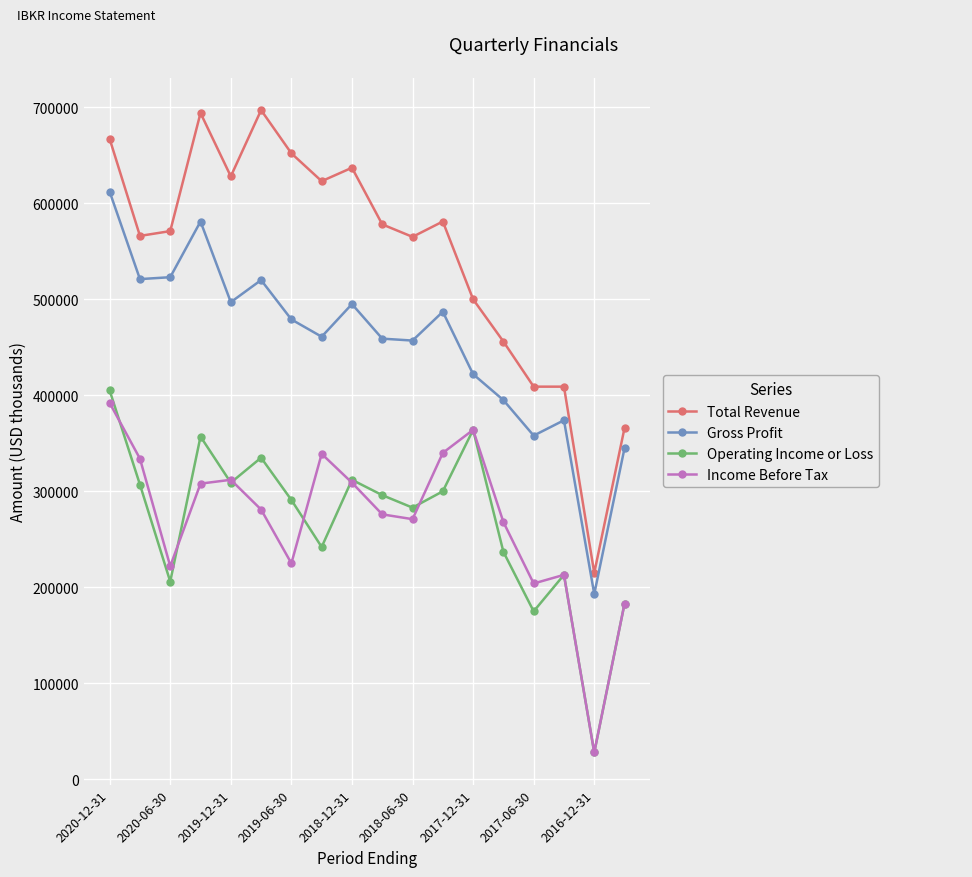

Which series has the largest range (max minus min)?

Total Revenue